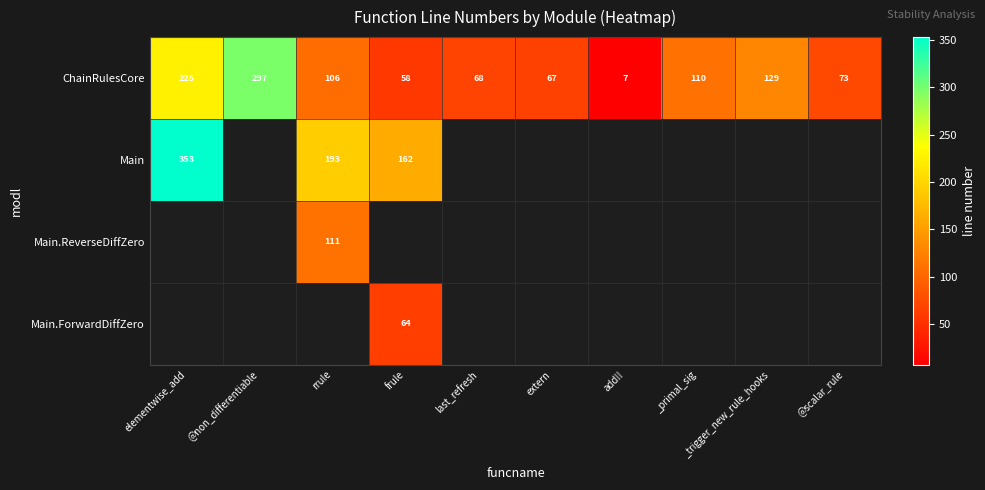

What is the smallest value displayed?

7.0